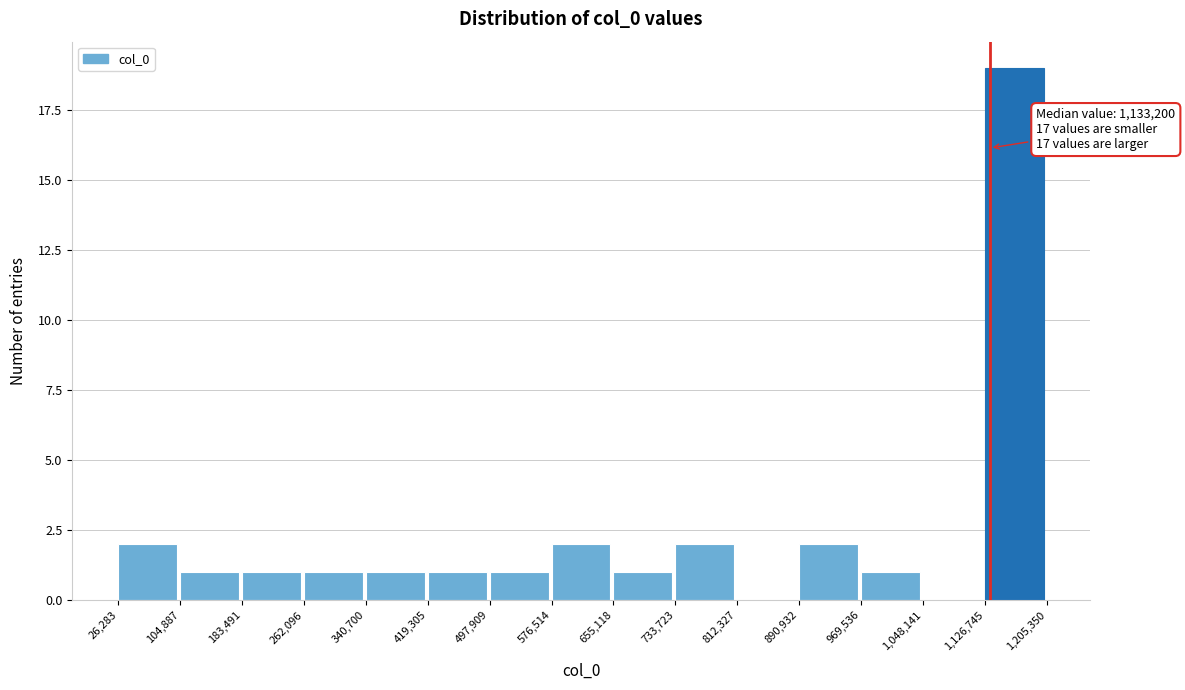

Which range on the x-axis has the tallest bar?

1,126,745 to 1,205,350